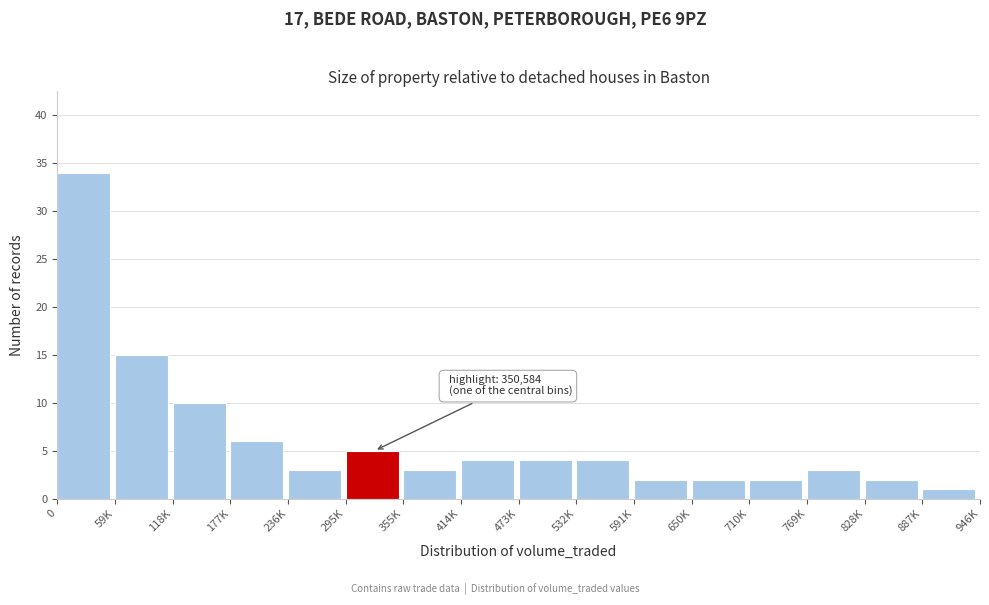

Reading left to right, transcribe all the data shown in this chart.

0=34	59K=15	118K=10	177K=6	236K=3	295K=5	355K=3	414K=4	473K=4	532K=4	591K=2	650K=2	710K=2	769K=3	828K=2	887K=1